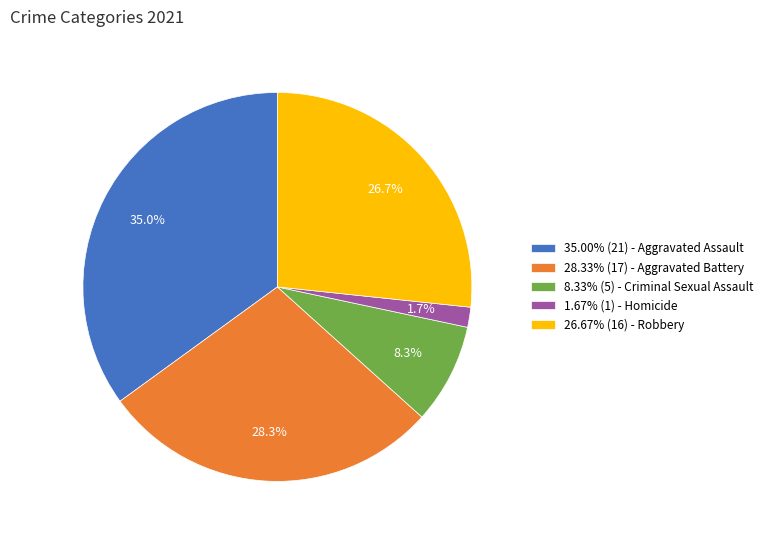

Is there a majority slice in this chart?

No